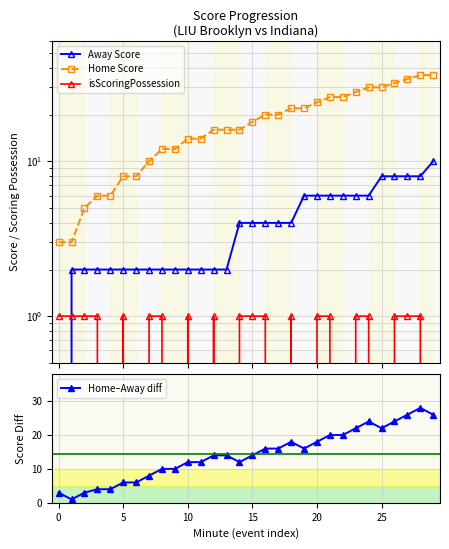

What is the difference between the second highest and minimum values in the Home–Away diff series?

25